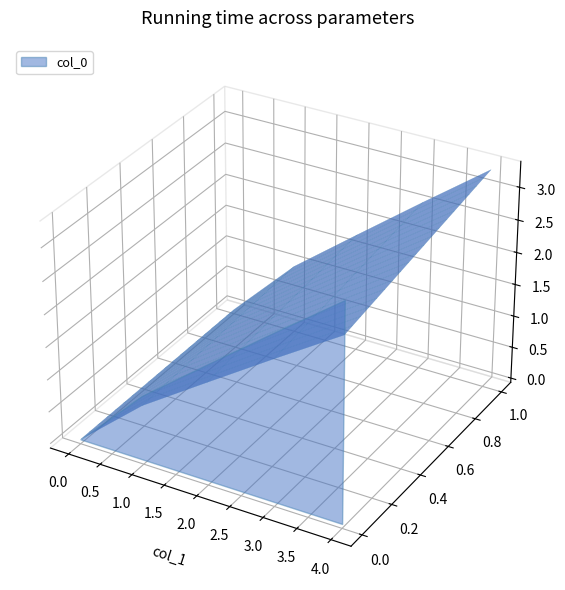

Reading right to left, extract all data points from this chart.

3.3	2.6	1.8	1.0	0.0